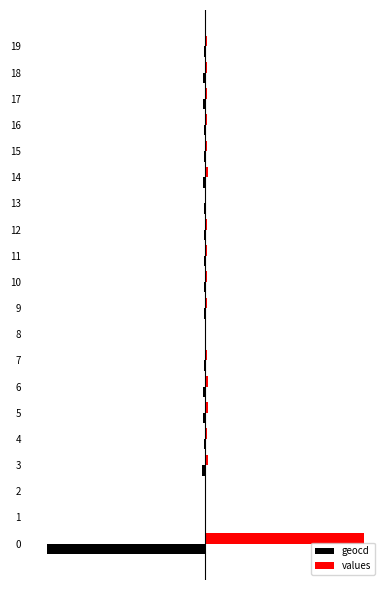

What are all the series names shown in the legend?

geocd, values